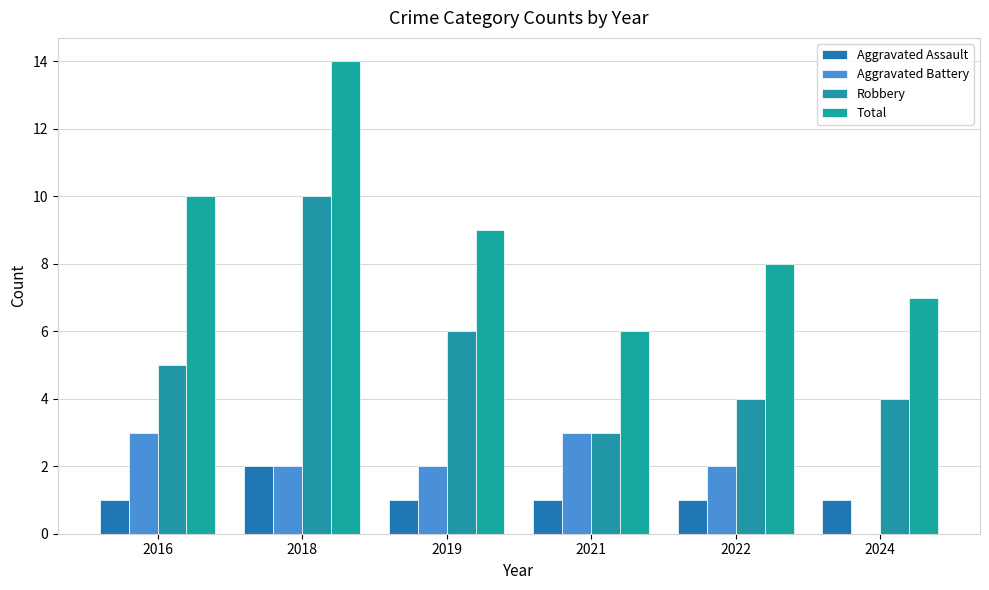

At how many categories does at least one series exceed 13?

1